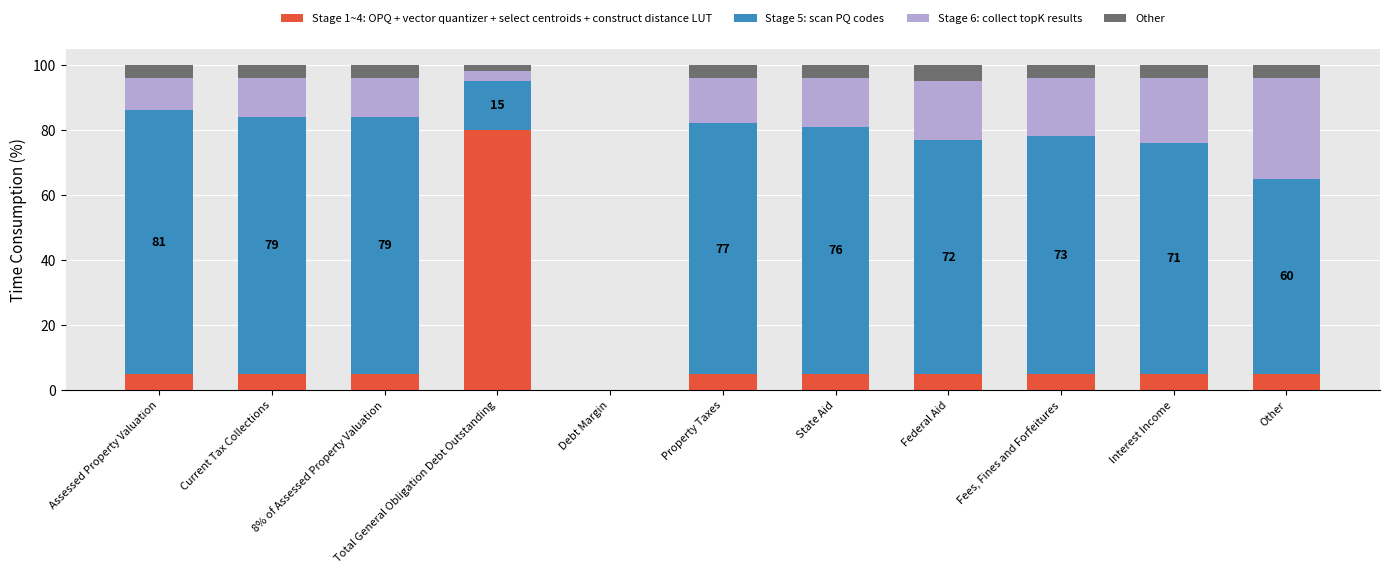

What is the total value across all series at Federal Aid?

100